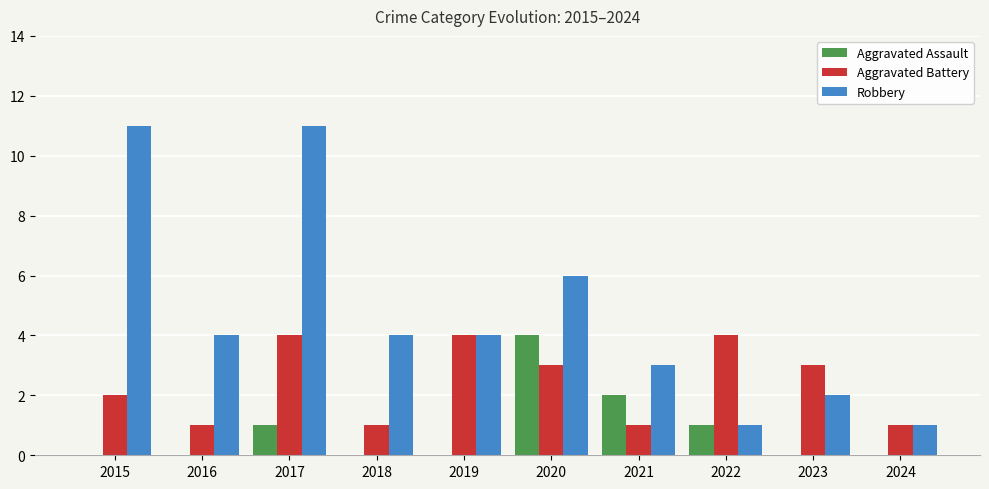

True or false: Aggravated Battery has a value of 3 at 2023.

True